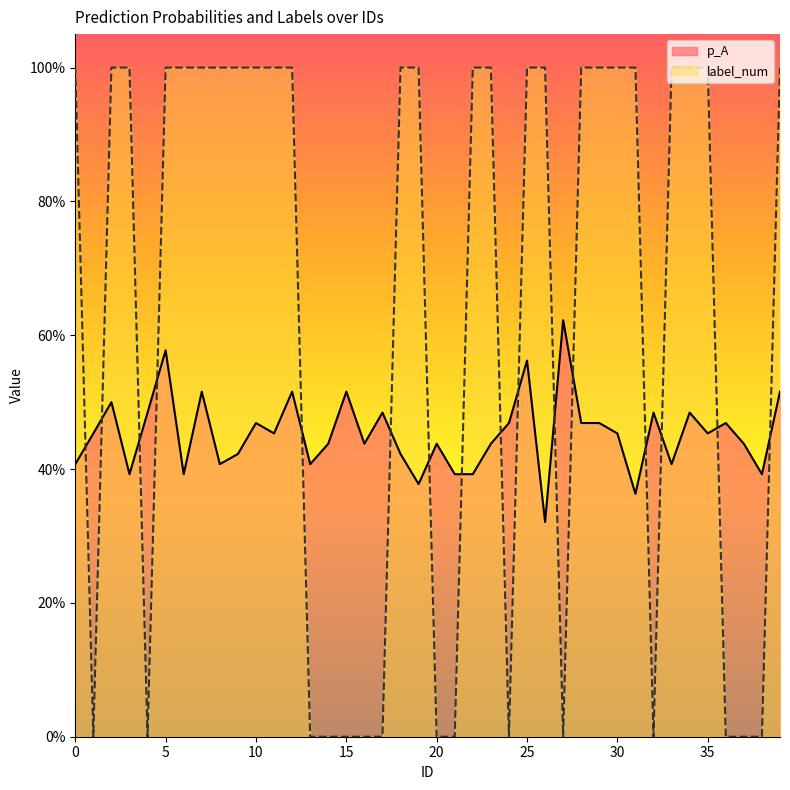

How many lines are shown in the chart?

2